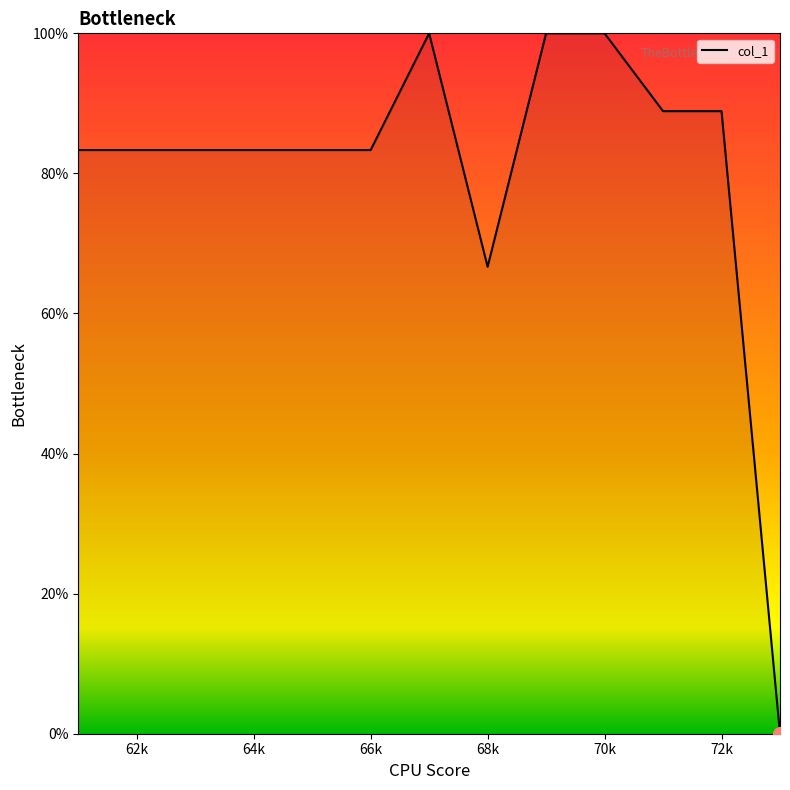

What is the greatest value displayed?

100.0